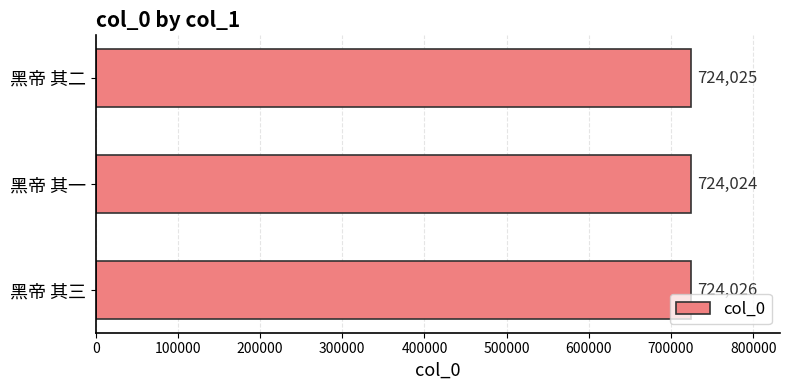

Rank the categories by value from highest to lowest.

黑帝 其三, 黑帝 其二, 黑帝 其一